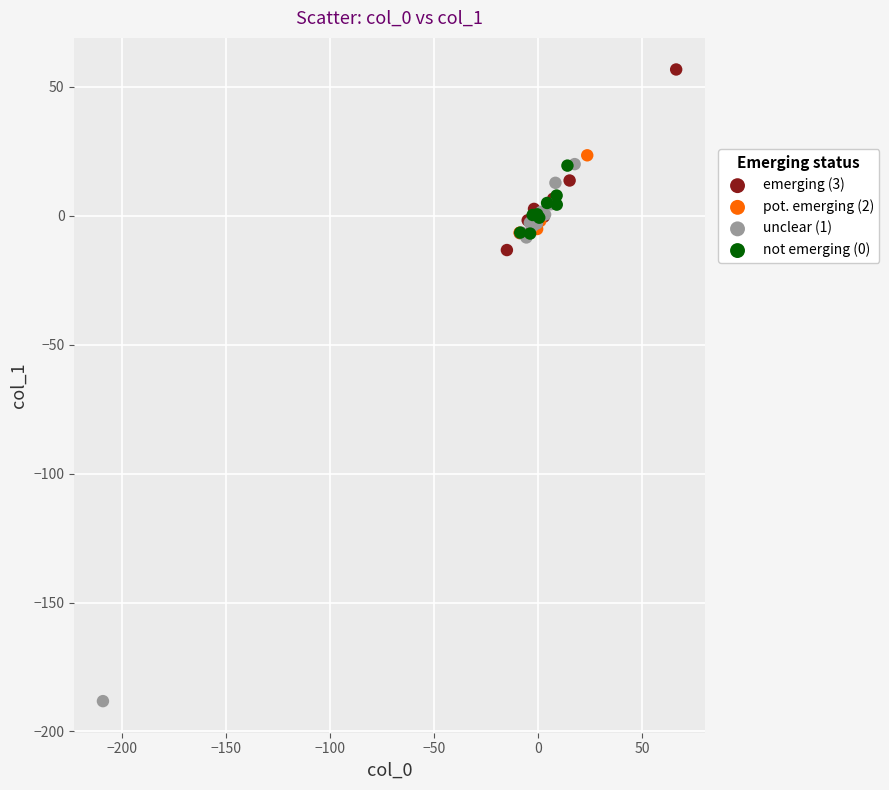

Which series reaches the maximum Y coordinate?

emerging (3)